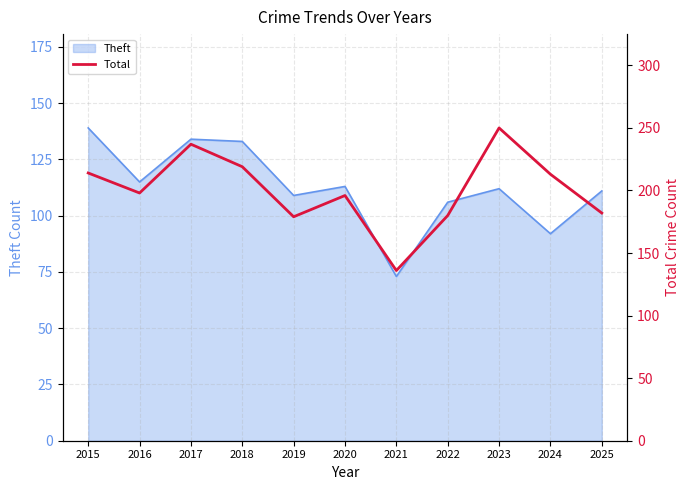

What is the difference between the maximum and minimum values?

114